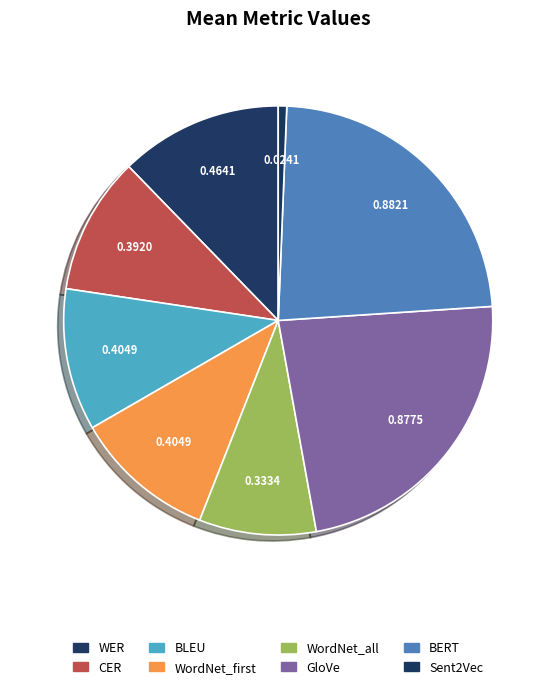

Rank the categories by value from lowest to highest.

Sent2Vec, WordNet_all, CER, BLEU, WordNet_first, WER, GloVe, BERT